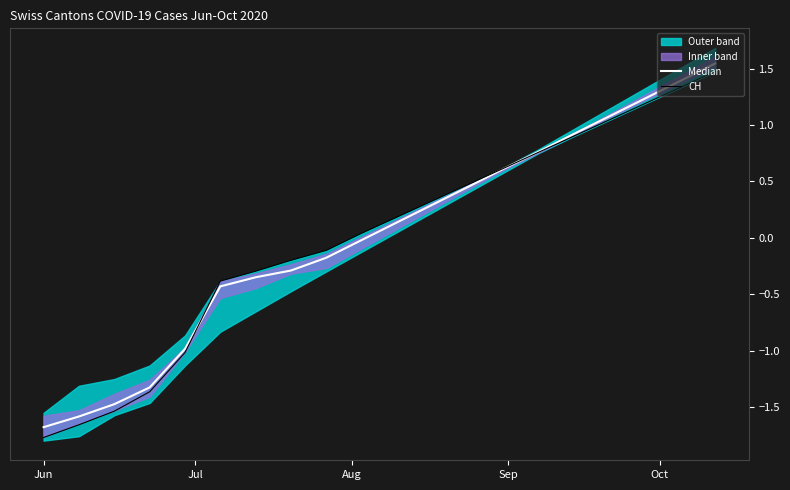

The value of Median at 17 is 1.9. True or false?

False